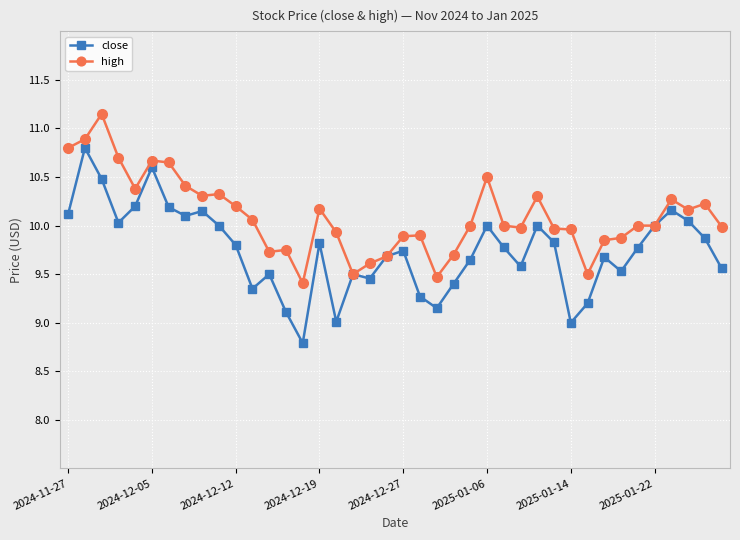

Which series has the widest spread of values?

close